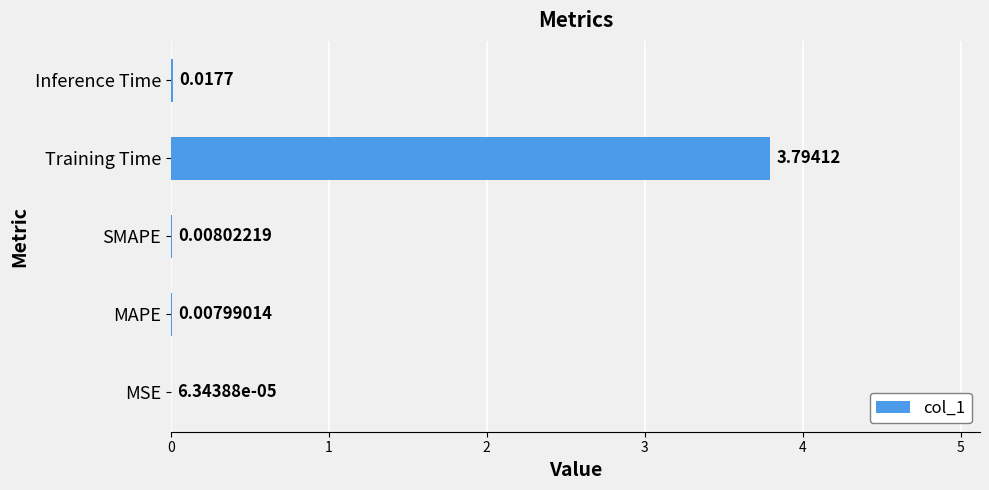

Between Inference Time and SMAPE, which is larger?

Inference Time